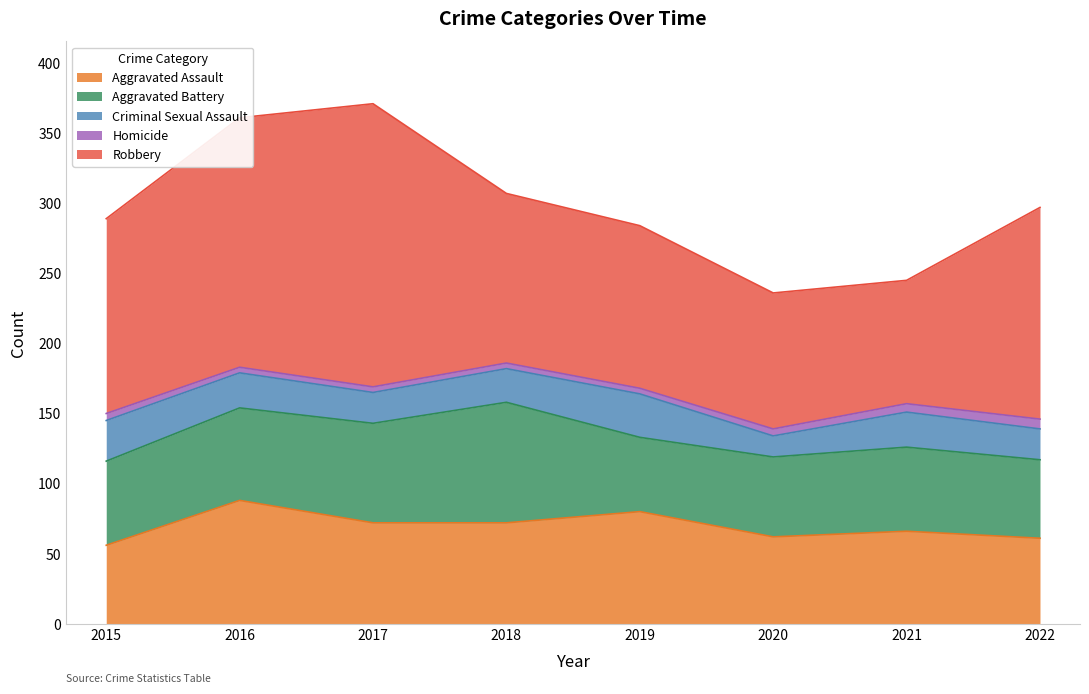

At which category is the sum across all series the highest?

2017